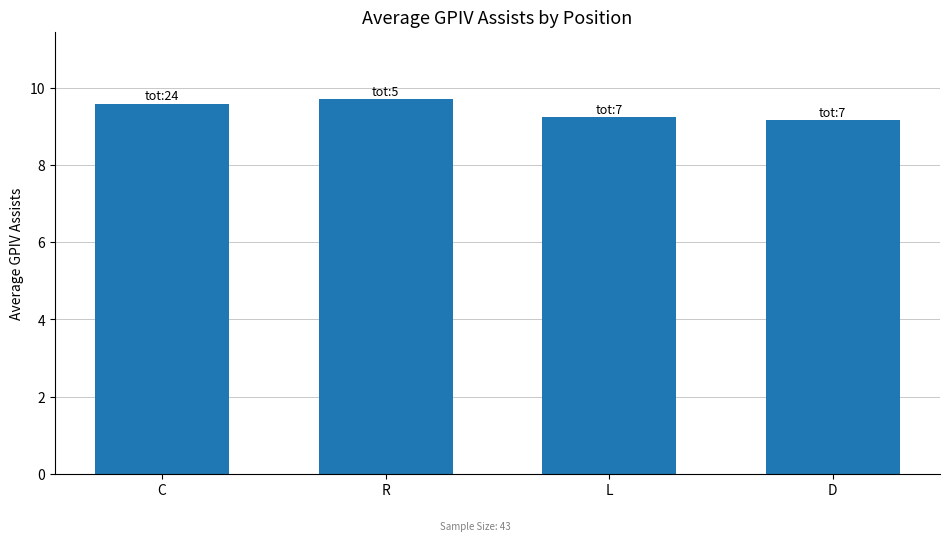

The value at R is 2.6. True or false?

False